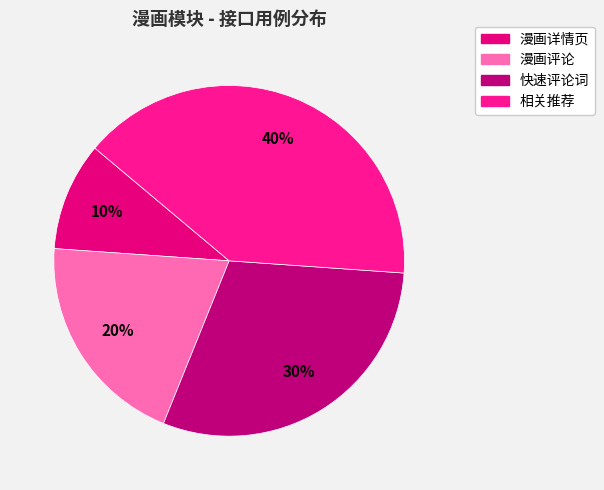

To the nearest percent, what is the difference between the largest and smallest slice percentages?

30%